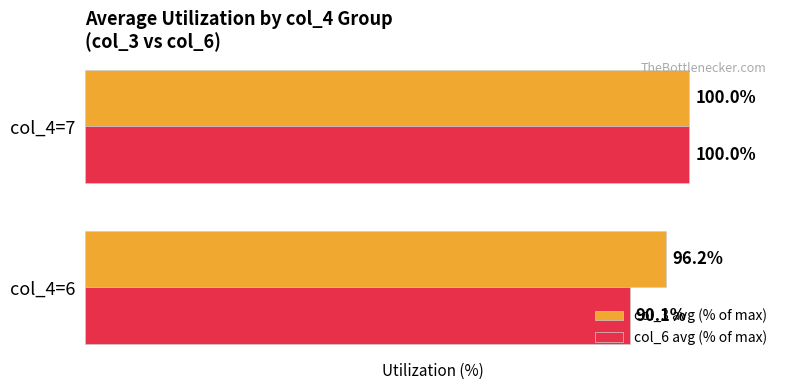

Which series has the largest total across all categories?

col_3 avg (% of max)